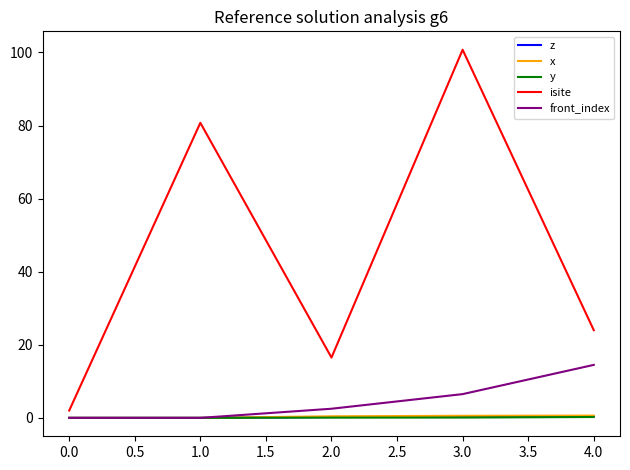

Is it true that y equals 0.2 at 4.0?

True